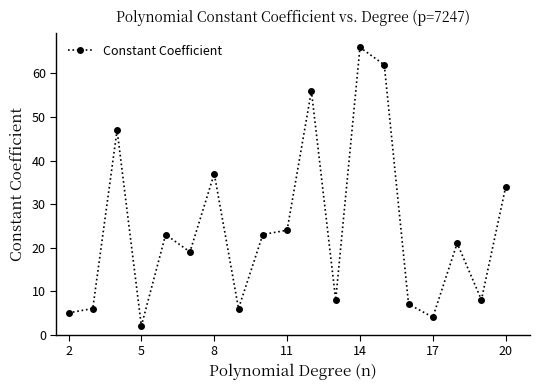

What is the average value?

24